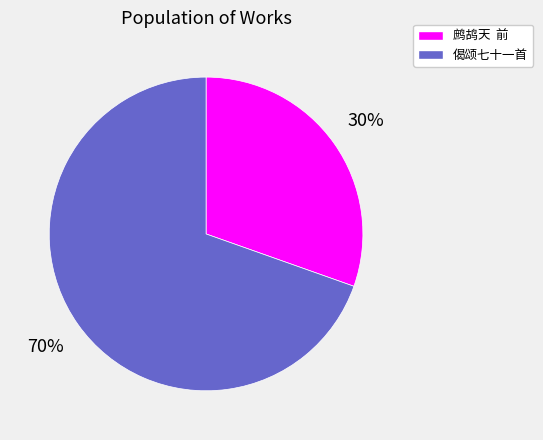

To the nearest percent, what is the average slice percentage?

50%